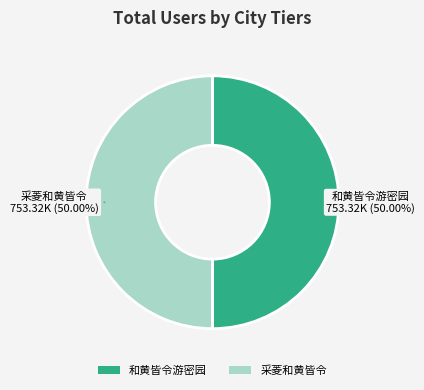

To the nearest percent, what percentage of the pie is 和黄皆令游密园?

50%